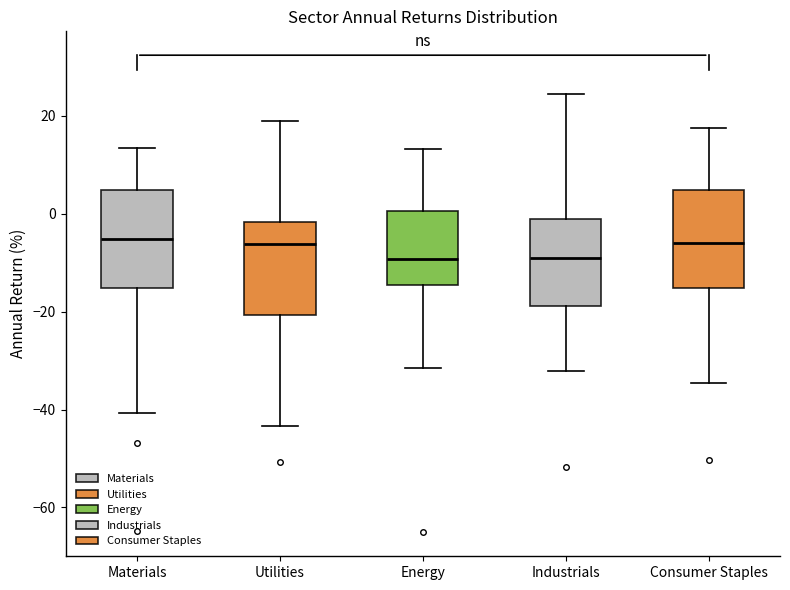

Reading left to right, transcribe this box plot: for each box, give where its median line is, the range the box spans, and where its two whiskers end, as read against the y-axis. The values are not printed on the chart, so give them approximately, as read against the axis.

Materials: median -6, box -16 to 4, whiskers -40 to 14
Utilities: median -6, box -20 to -2, whiskers -44 to 18
Energy: median -10, box -14 to 0, whiskers -32 to 14
Industrials: median -10, box -18 to -2, whiskers -32 to 24
Consumer Staples: median -6, box -16 to 4, whiskers -34 to 18